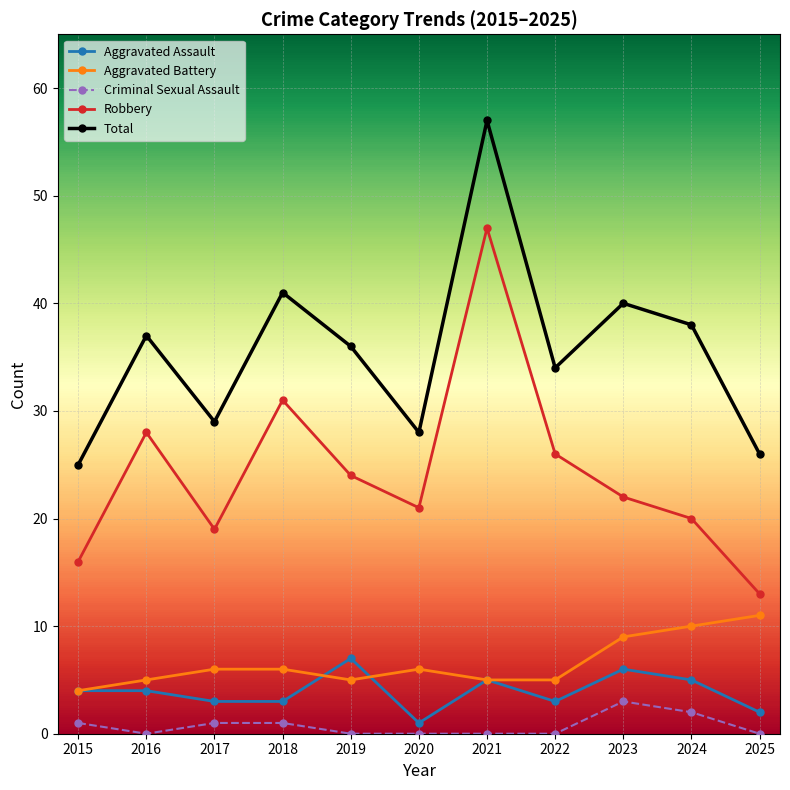

Reading left to right, what are all the values shown in this chart?

Aggravated Assault: 4	4	3	3	7	1	5	3	6	5	2
Aggravated Battery: 4	5	6	6	5	6	5	5	9	10	11
Criminal Sexual Assault: 1	0	1	1	0	0	0	0	3	2	0
Robbery: 16	28	19	31	24	21	47	26	22	20	13
Total: 25	37	29	41	36	28	57	34	40	38	26